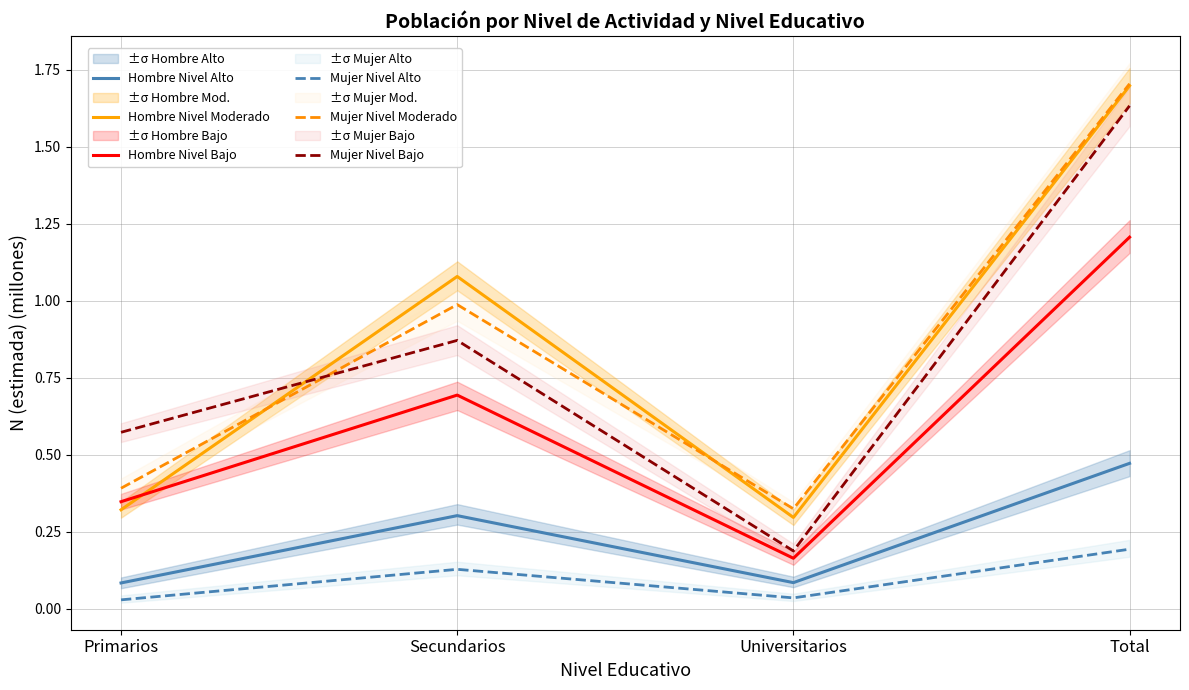

Where do Mujer Nivel Bajo and Hombre Nivel Moderado first cross each other?

Primarios and Secundarios